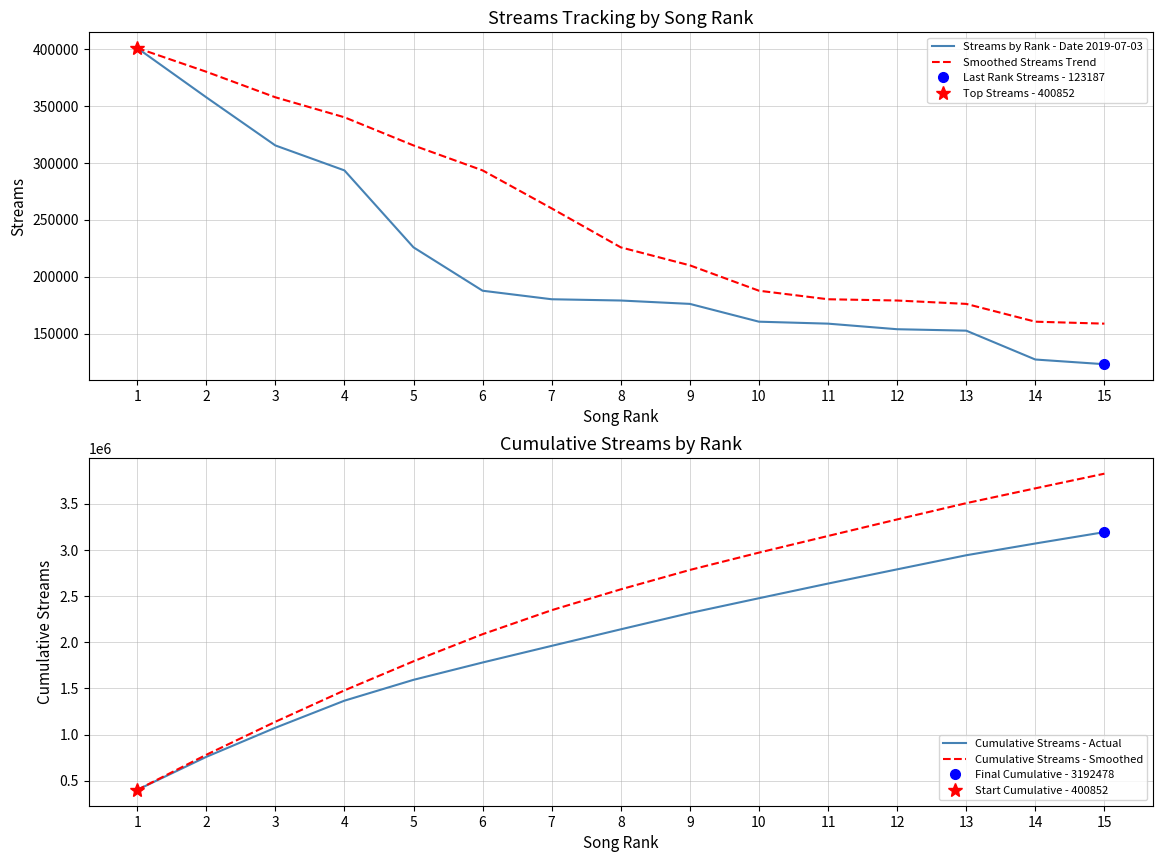

True or false: Cumulative Streams - Smoothed has a value of 4579571 at 10.

False